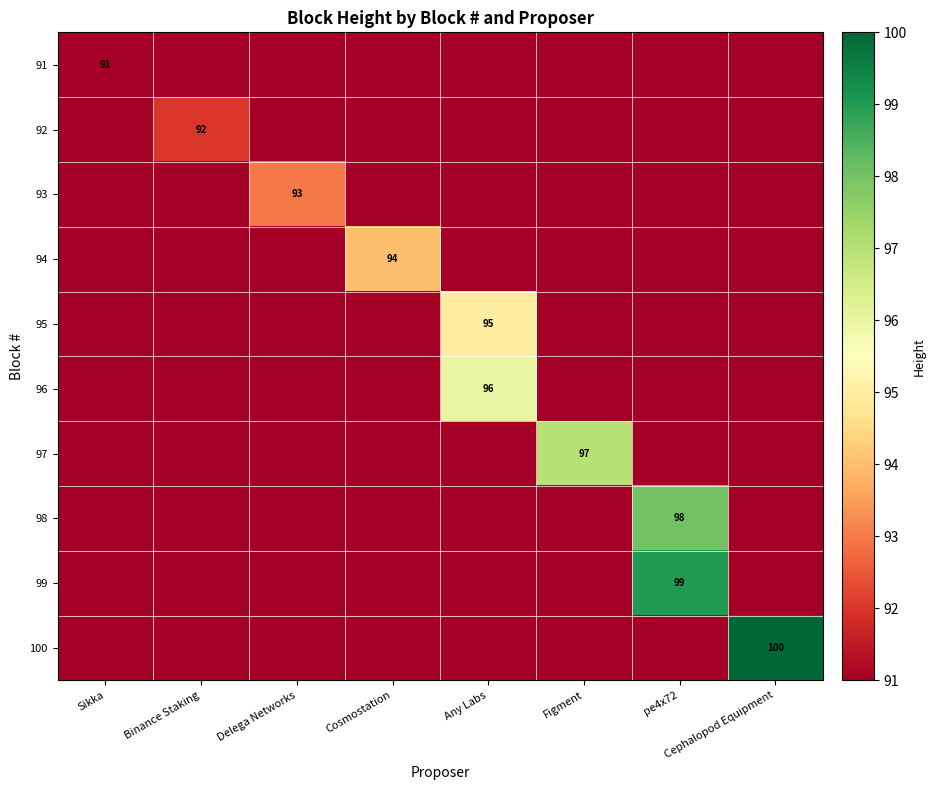

Reading left to right, what are all the values shown in this chart?

row_0: Sikka=91	Binance Staking=91	Delega Networks=91	Cosmostation=91	Any Labs=91	Figment=91	pe4x72=91	Cephalopod Equipment=91
row_1: Sikka=91	Binance Staking=92	Delega Networks=91	Cosmostation=91	Any Labs=91	Figment=91	pe4x72=91	Cephalopod Equipment=91
row_2: Sikka=91	Binance Staking=91	Delega Networks=93	Cosmostation=91	Any Labs=91	Figment=91	pe4x72=91	Cephalopod Equipment=91
row_3: Sikka=91	Binance Staking=91	Delega Networks=91	Cosmostation=94	Any Labs=91	Figment=91	pe4x72=91	Cephalopod Equipment=91
row_4: Sikka=91	Binance Staking=91	Delega Networks=91	Cosmostation=91	Any Labs=95	Figment=91	pe4x72=91	Cephalopod Equipment=91
row_5: Sikka=91	Binance Staking=91	Delega Networks=91	Cosmostation=91	Any Labs=96	Figment=91	pe4x72=91	Cephalopod Equipment=91
row_6: Sikka=91	Binance Staking=91	Delega Networks=91	Cosmostation=91	Any Labs=91	Figment=97	pe4x72=91	Cephalopod Equipment=91
row_7: Sikka=91	Binance Staking=91	Delega Networks=91	Cosmostation=91	Any Labs=91	Figment=91	pe4x72=98	Cephalopod Equipment=91
row_8: Sikka=91	Binance Staking=91	Delega Networks=91	Cosmostation=91	Any Labs=91	Figment=91	pe4x72=99	Cephalopod Equipment=91
row_9: Sikka=91	Binance Staking=91	Delega Networks=91	Cosmostation=91	Any Labs=91	Figment=91	pe4x72=91	Cephalopod Equipment=100